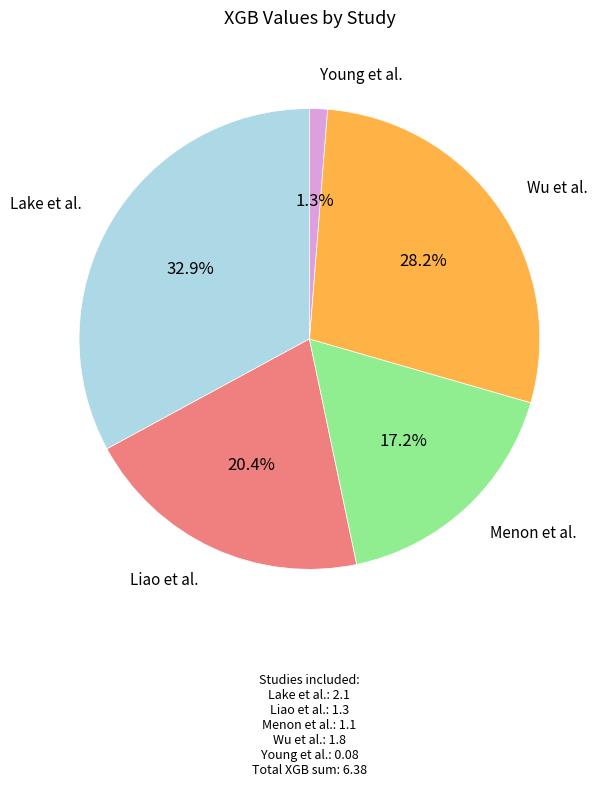

Between Wu et al. and Young et al., which is larger?

Wu et al.